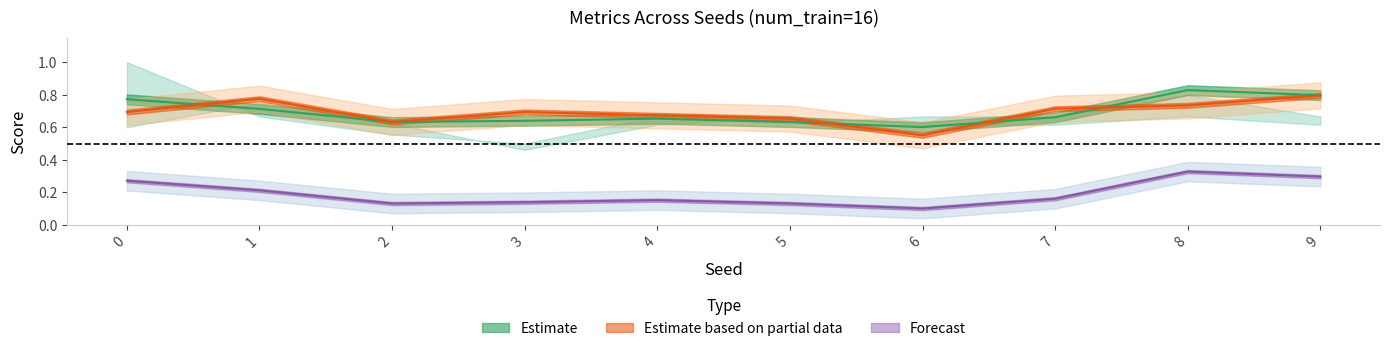

Reading left to right, extract all data points from this chart.

average_precision_score: 0=0.3	1=0.2	2=0.1	3=0.1	4=0.2	5=0.1	6=0.1	7=0.2	8=0.3	9=0.3
roc_auc: 0=0.7	1=0.8	2=0.6	3=0.7	4=0.7	5=0.7	6=0.6	7=0.7	8=0.7	9=0.8
delta_auprc: 0=0.8	1=0.7	2=0.6	3=0.6	4=0.7	5=0.6	6=0.6	7=0.7	8=0.8	9=0.8